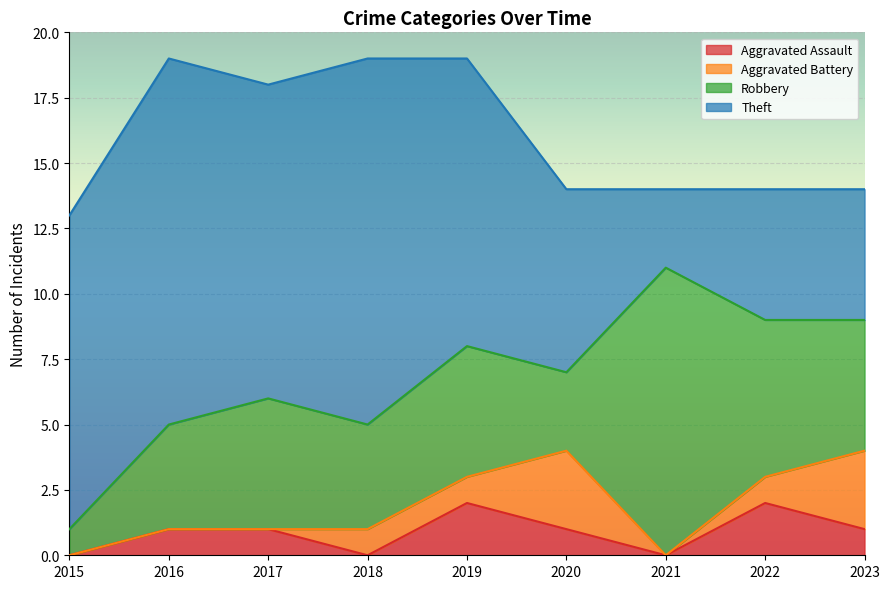

Where does the Aggravated Battery series first go above 1?

2020